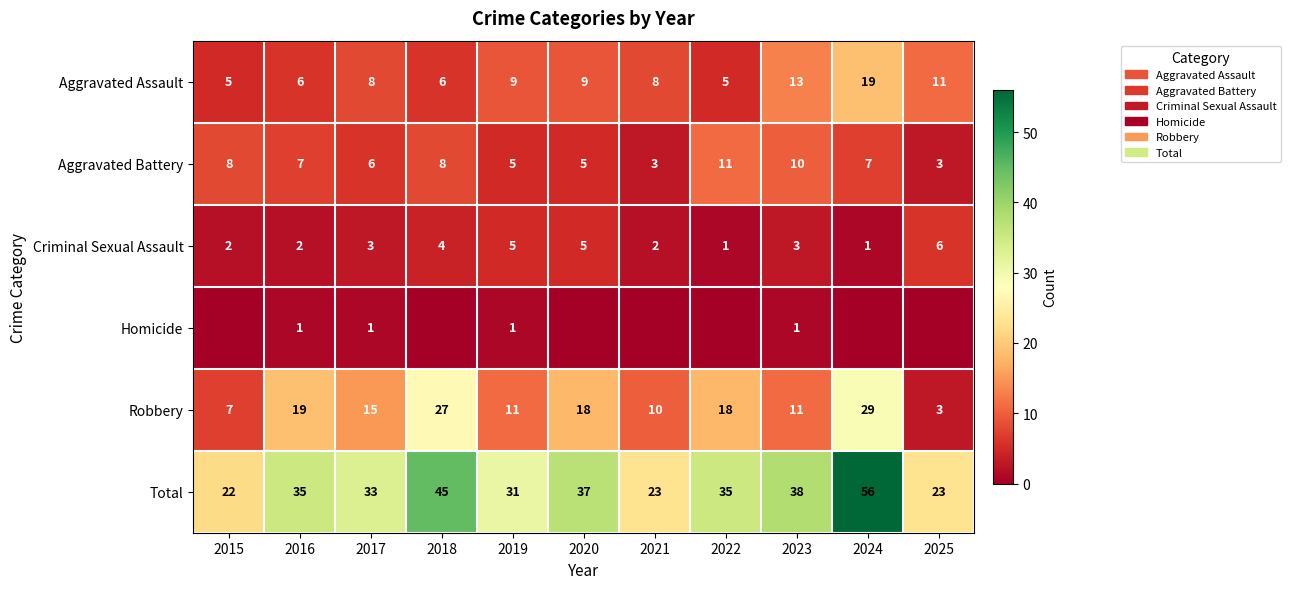

How many Criminal Sexual Assault values are between 2 and 5?

8